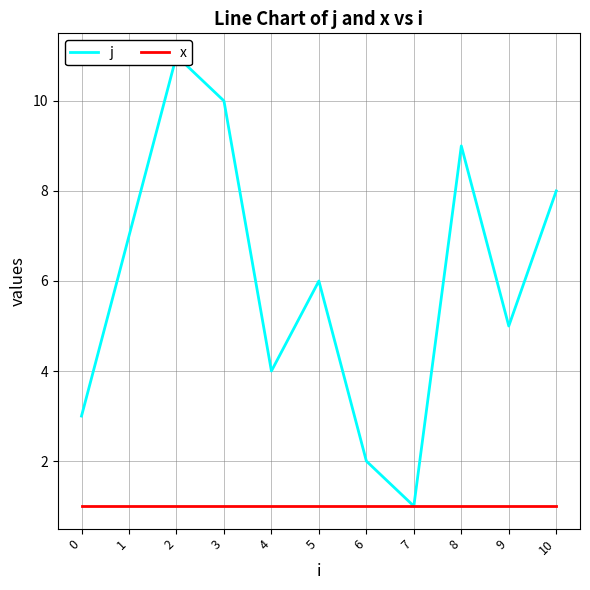

Rank the series by their average value, from highest to lowest.

j, x